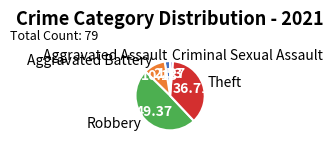

Approximately how many times larger is the value at Aggravated Battery compared to Robbery?

0.2